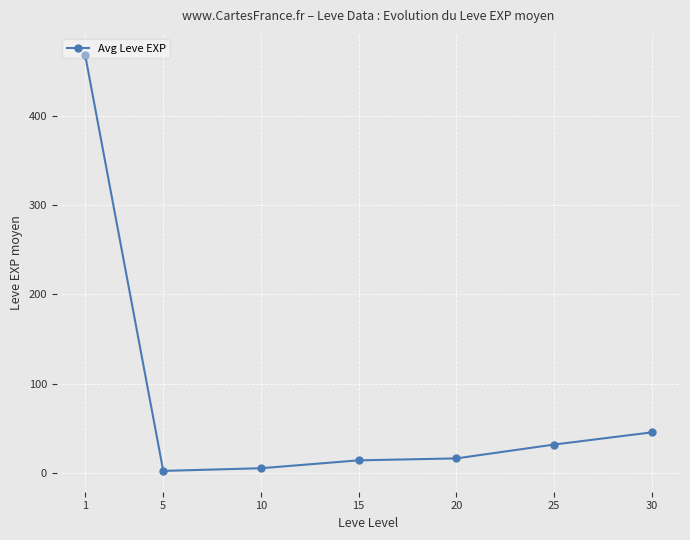

The value at 5 is 2.3. True or false?

True